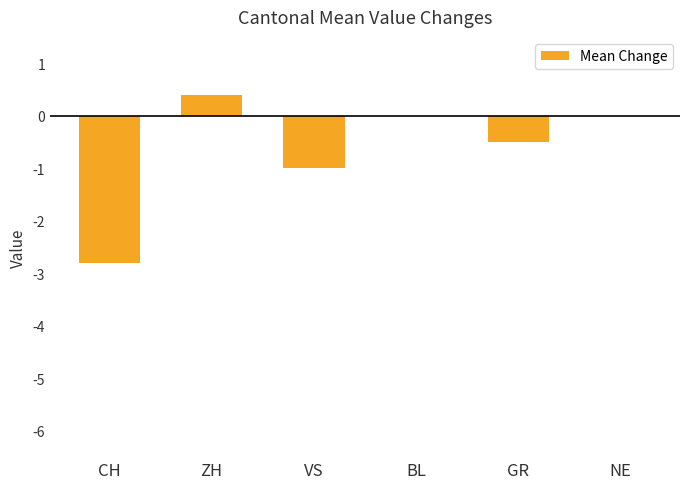

At which category does the chart reach its peak across all series?

ZH